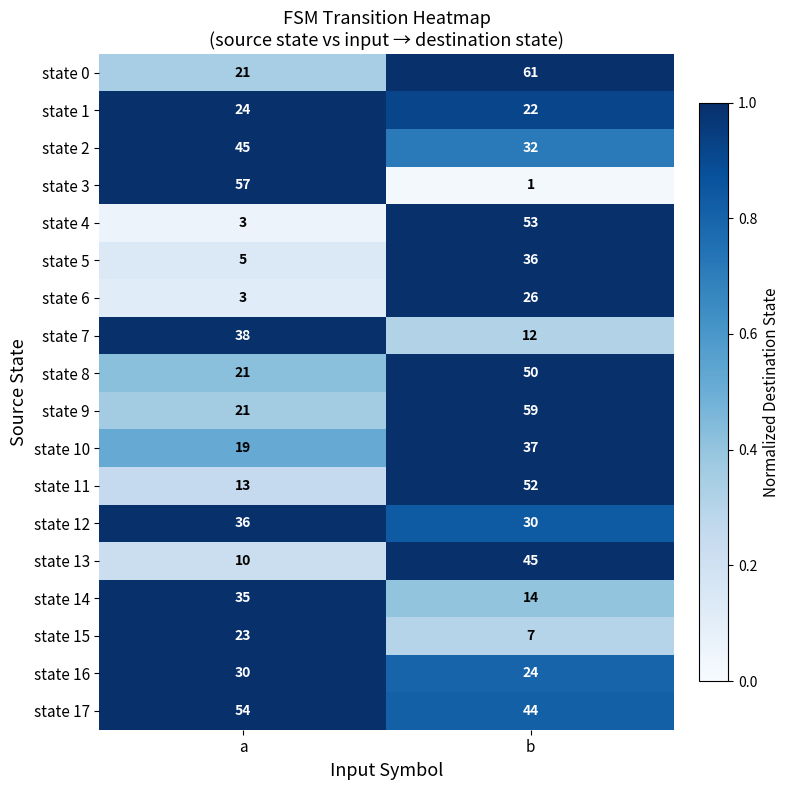

What is the difference between the maximum and minimum values in the state 8 series?

29